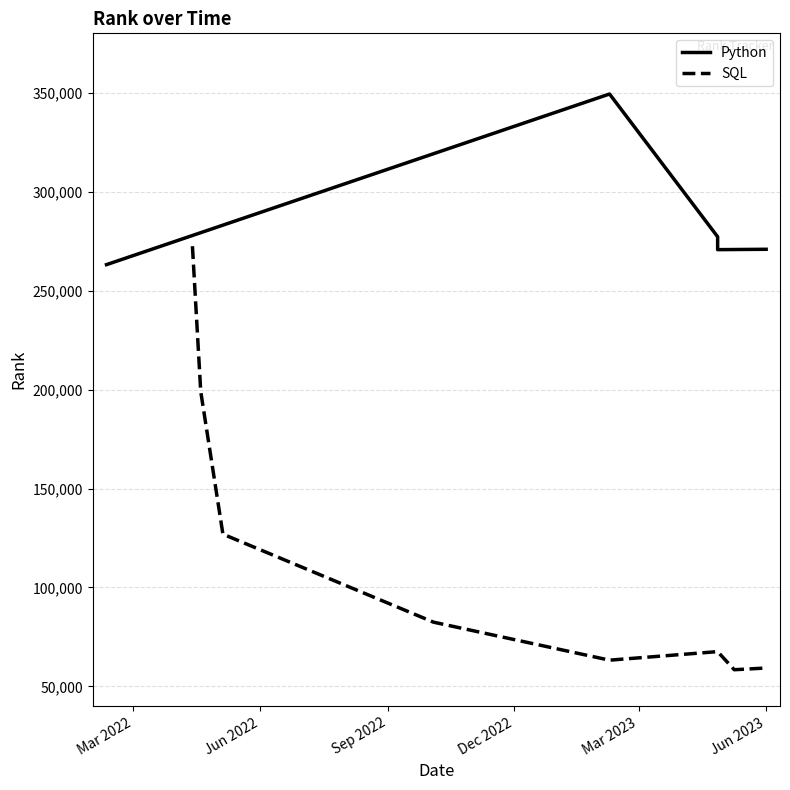

What is the highest value of the SQL series?

272438